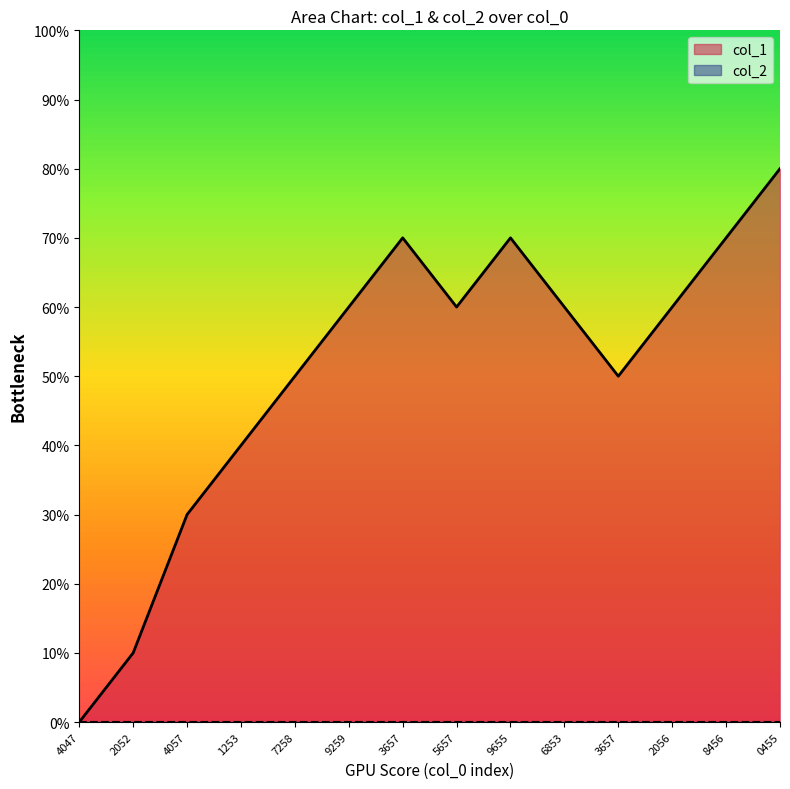

How many lines are shown in the chart?

1